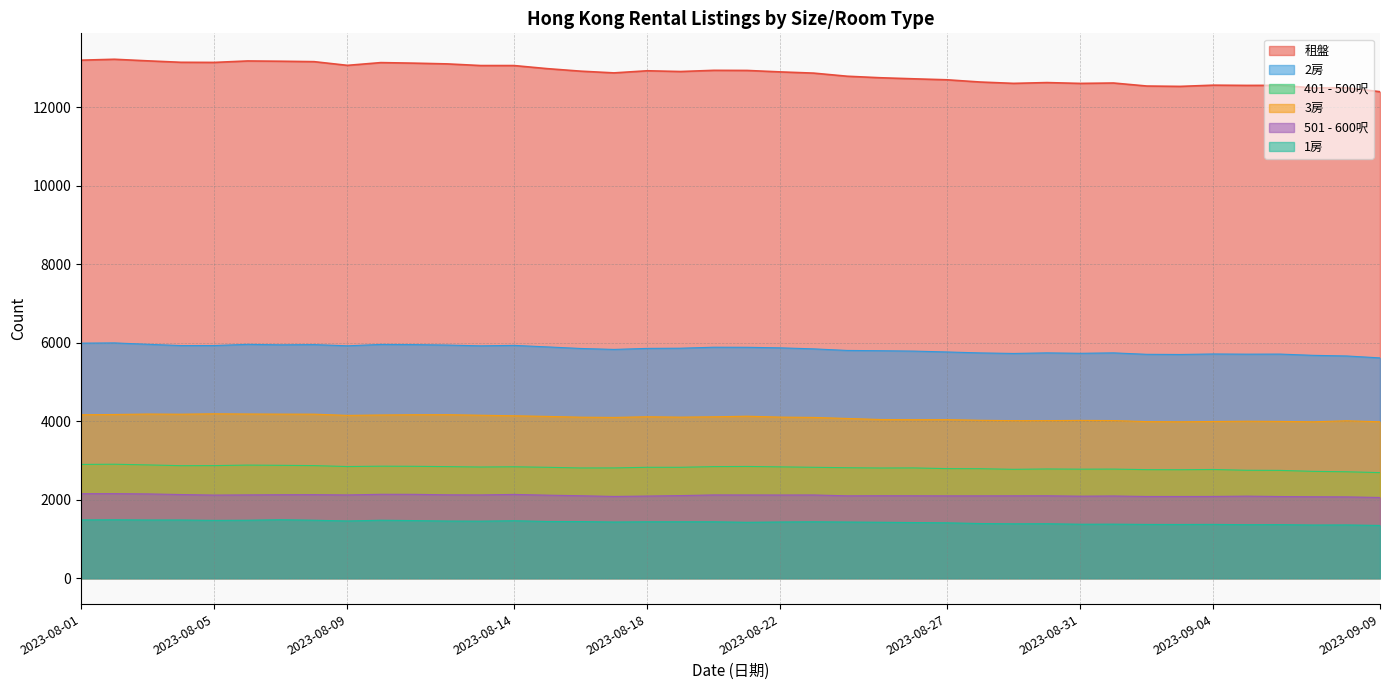

Read the 租盤 value at 2023-08-07, to the nearest 10.

13170